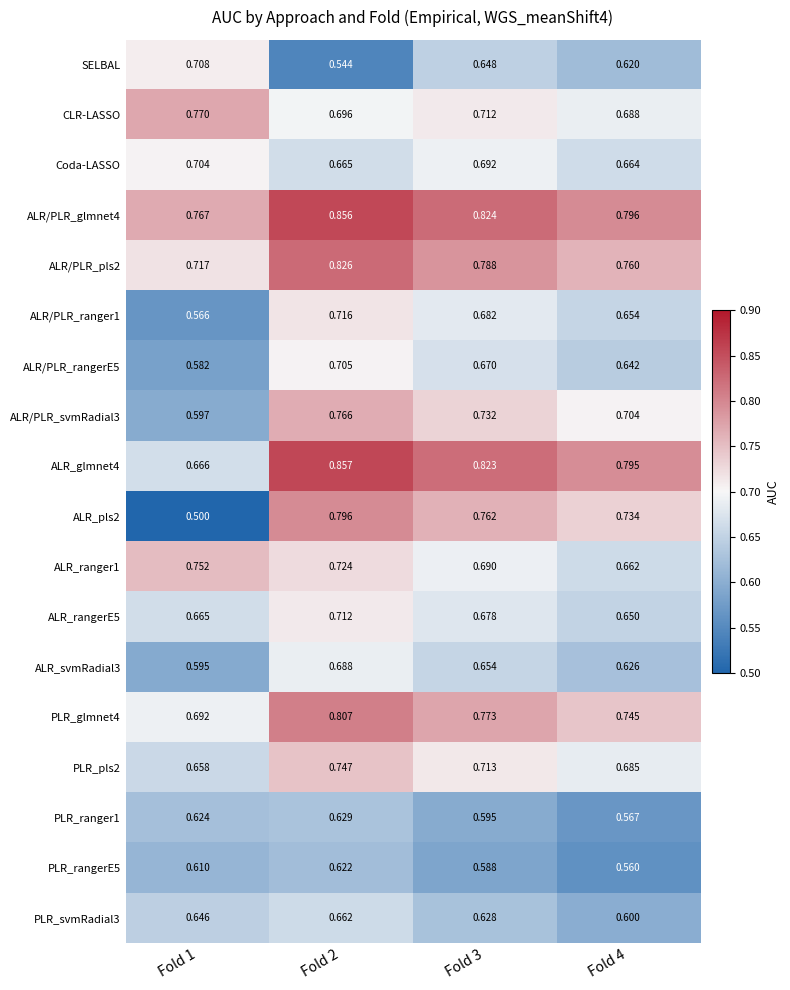

Is the value of ALR/PLR_glmnet4 at Fold 3 greater than the value of PLR_pls2 at Fold 1?

Yes